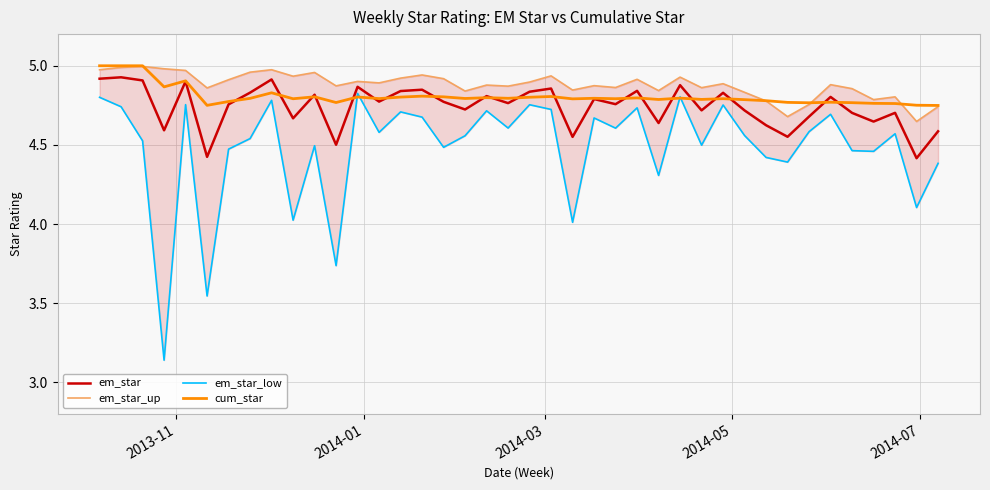

At how many categories does at least one series exceed 3?

40